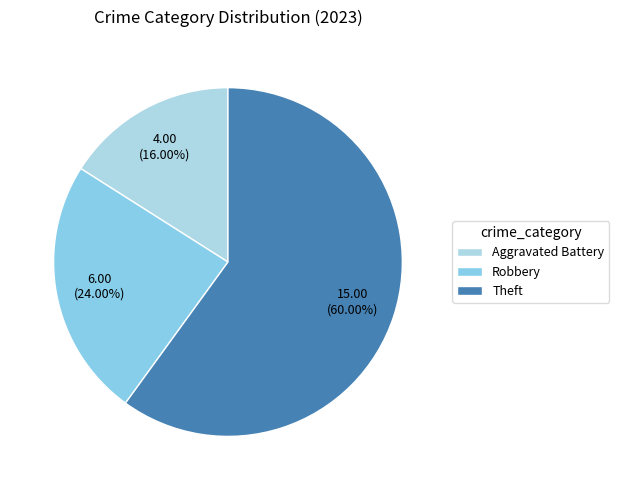

Is it true that Robbery is 39% of the pie?

False